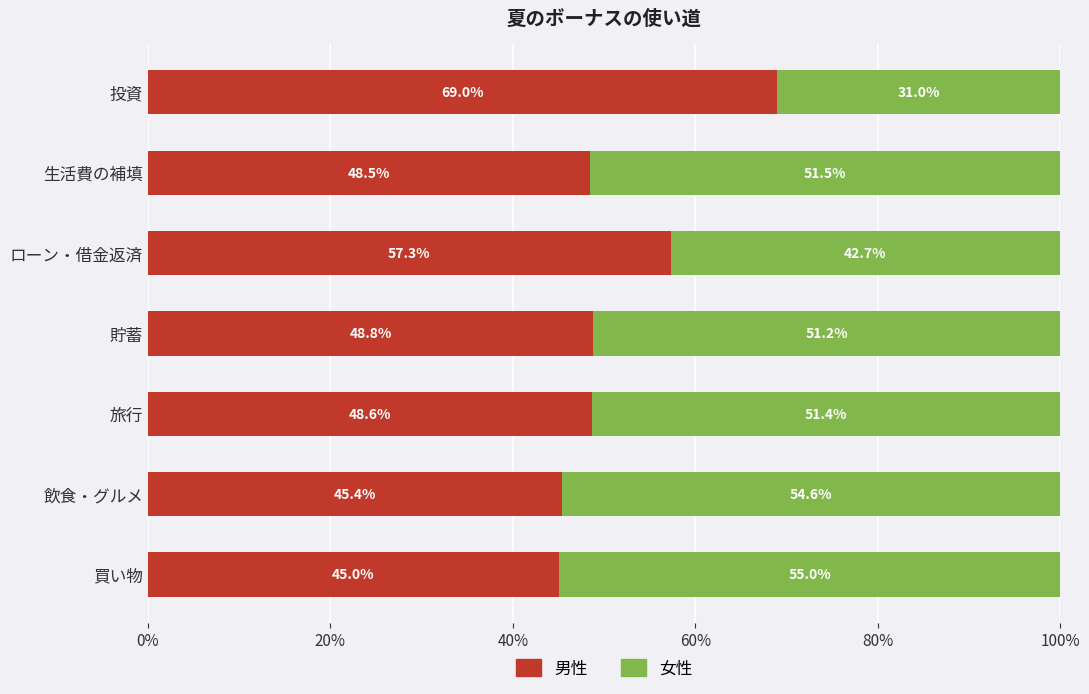

What is the highest value of the 男性 series?

69.0